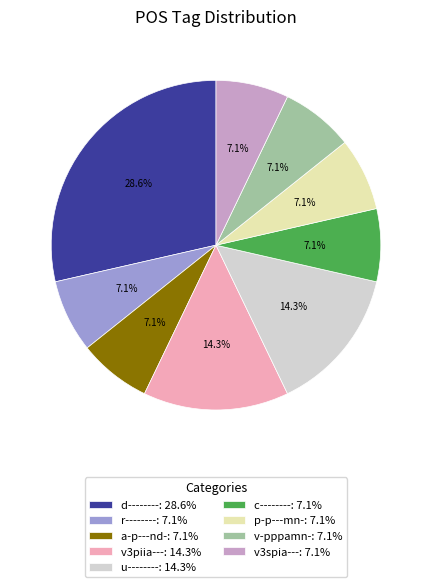

Combined, do d--------: 28.6% and r--------: 7.1% account for over 50%?

No